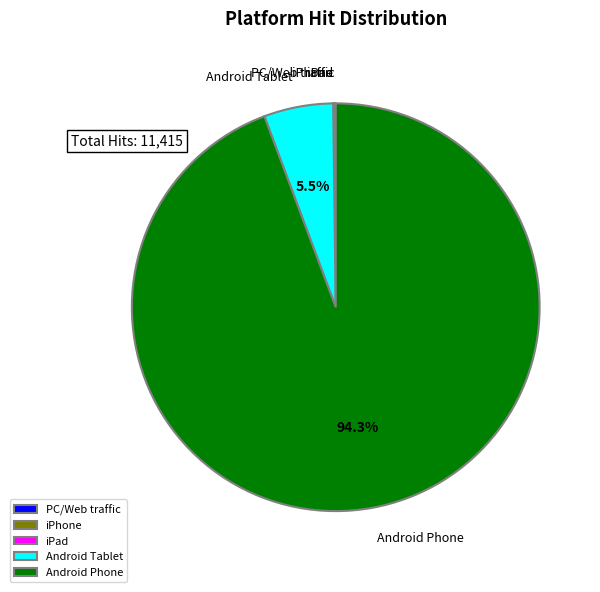

Does any single category account for the majority?

Yes